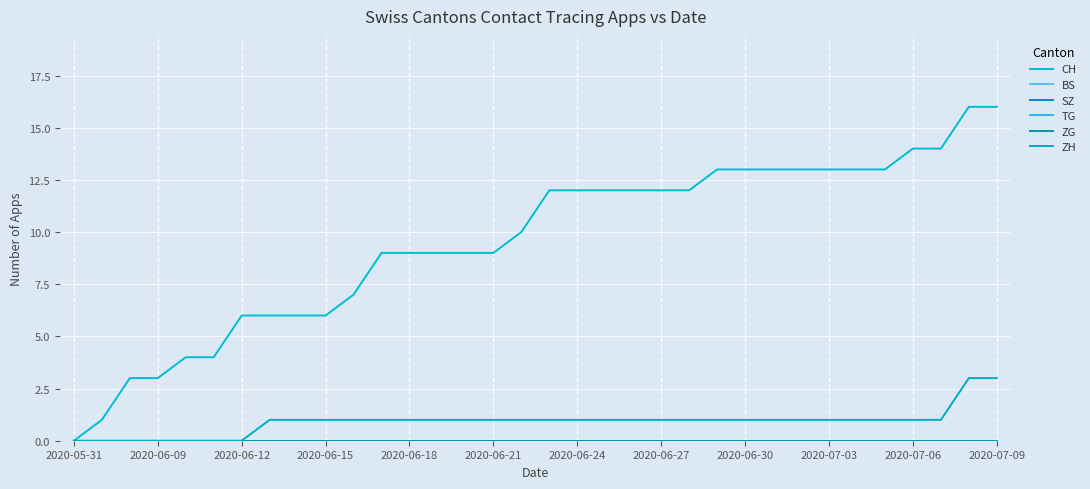

How many lines are shown in the chart?

6